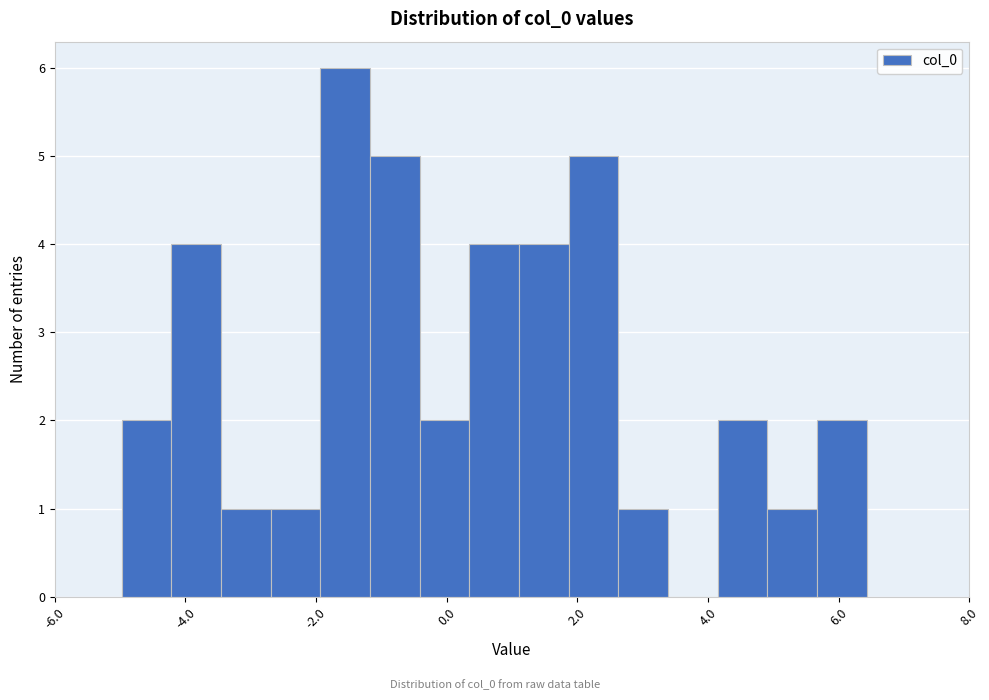

Read against the x-axis, roughly where is the centre of the tallest bar?

-1.6